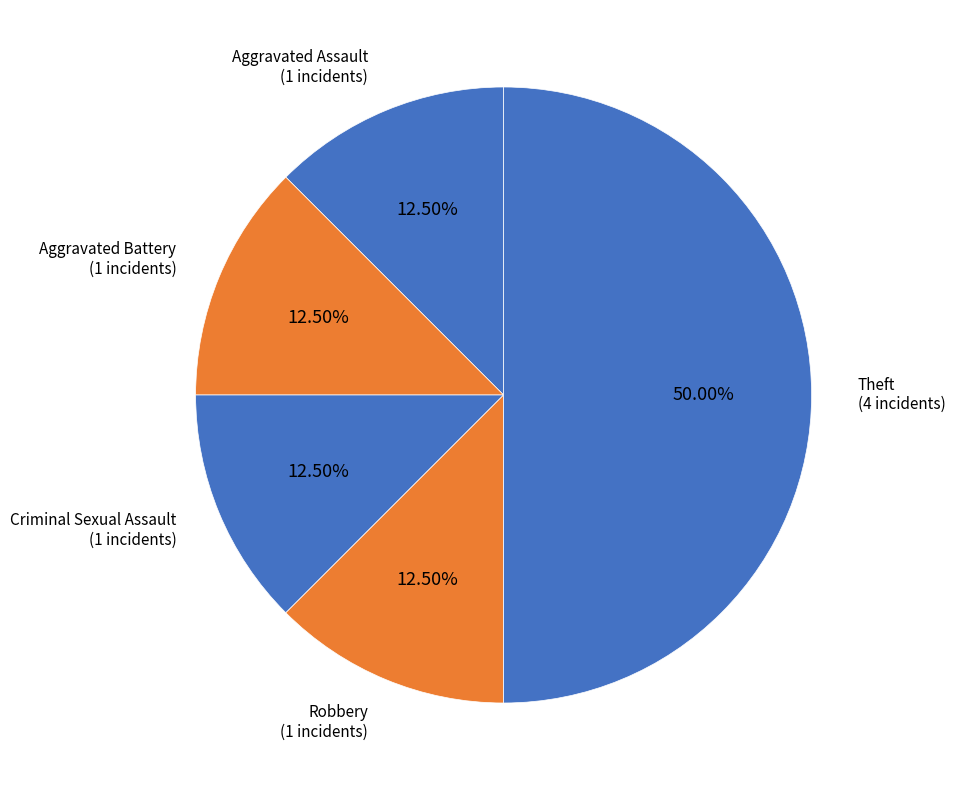

Is the sum of Criminal Sexual Assault and Aggravated Battery greater than half?

No